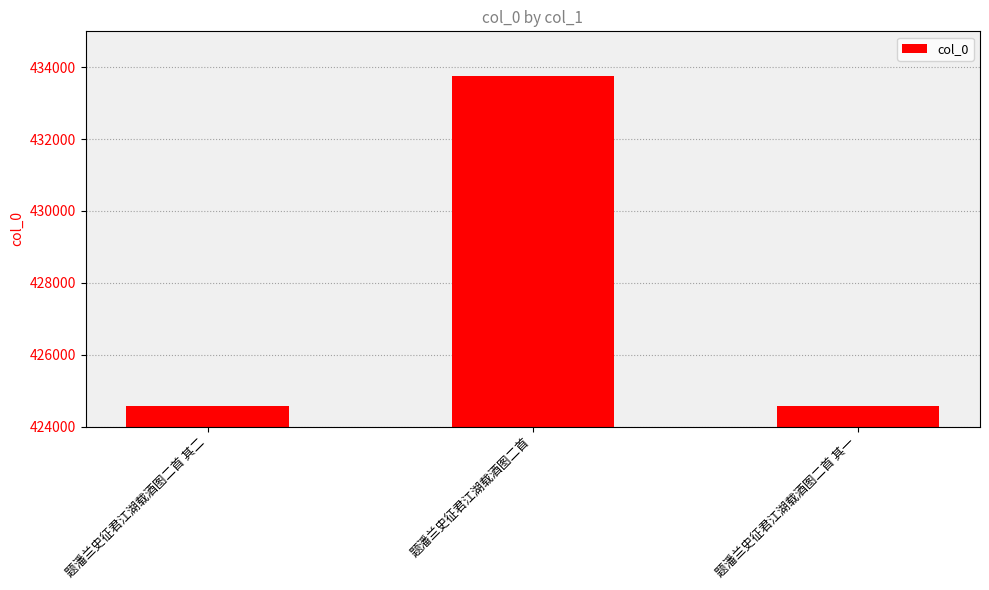

True or false: the data shows 433744 at 题潘兰史征君江湖载酒图二首.

True